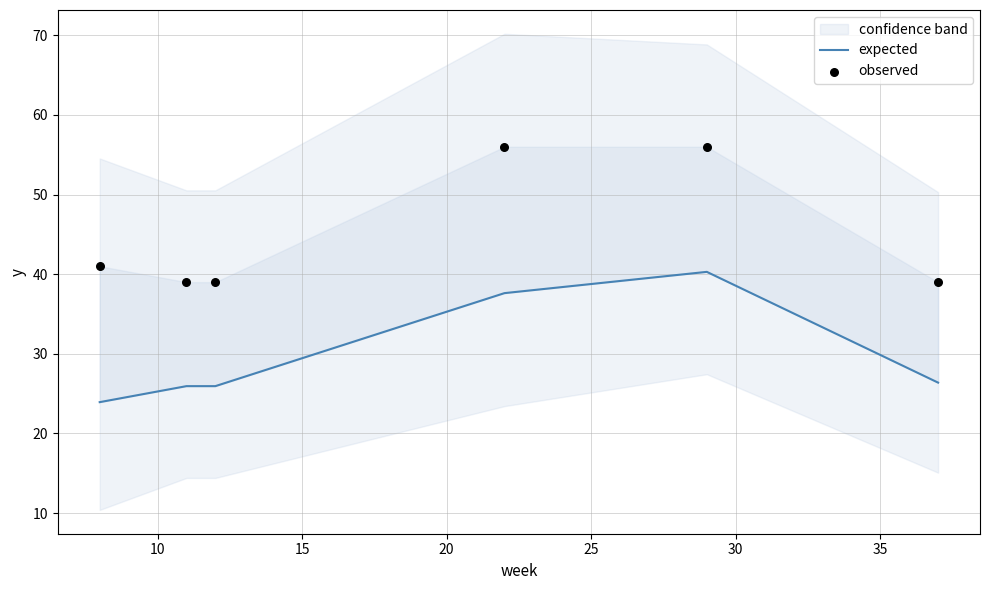

What is the total value across all series at 20?

93.6